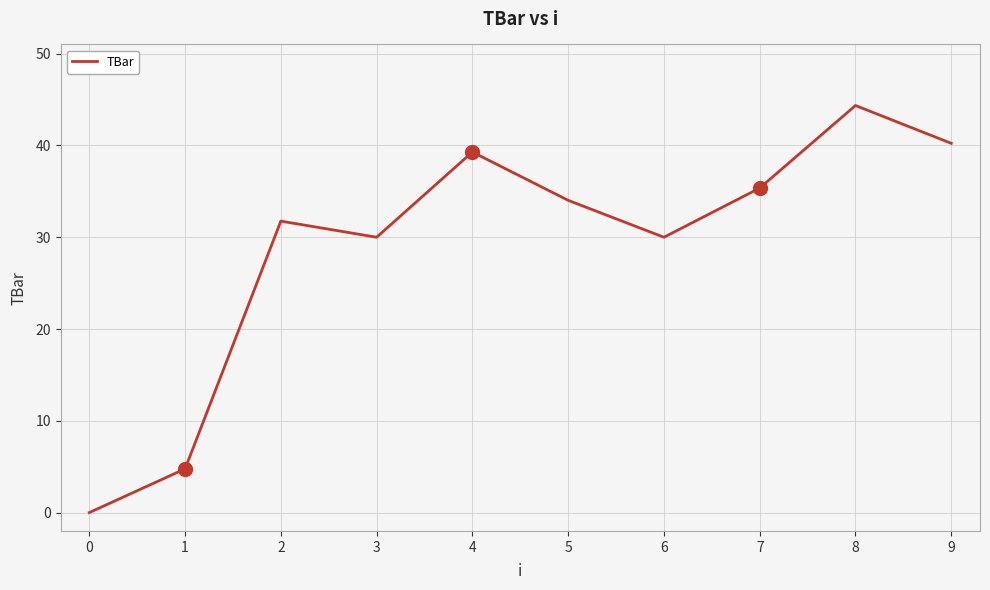

The chart shows a value of 35.4 at 7. True or false?

True